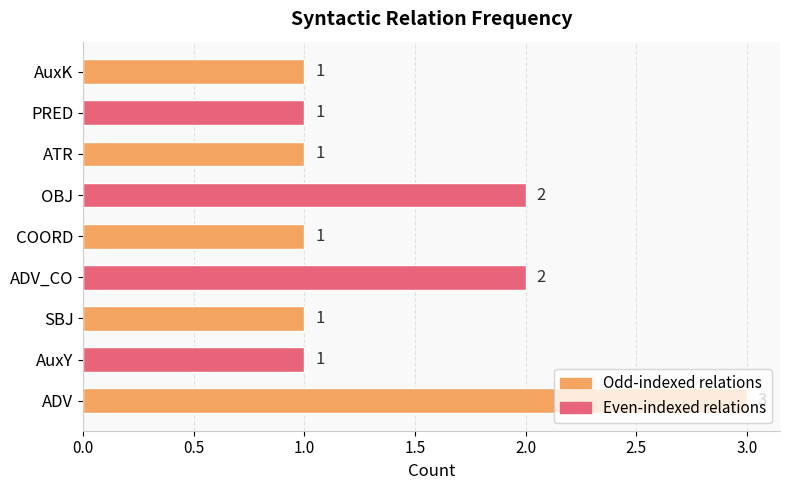

Count the values in the range 1 to 2.

8